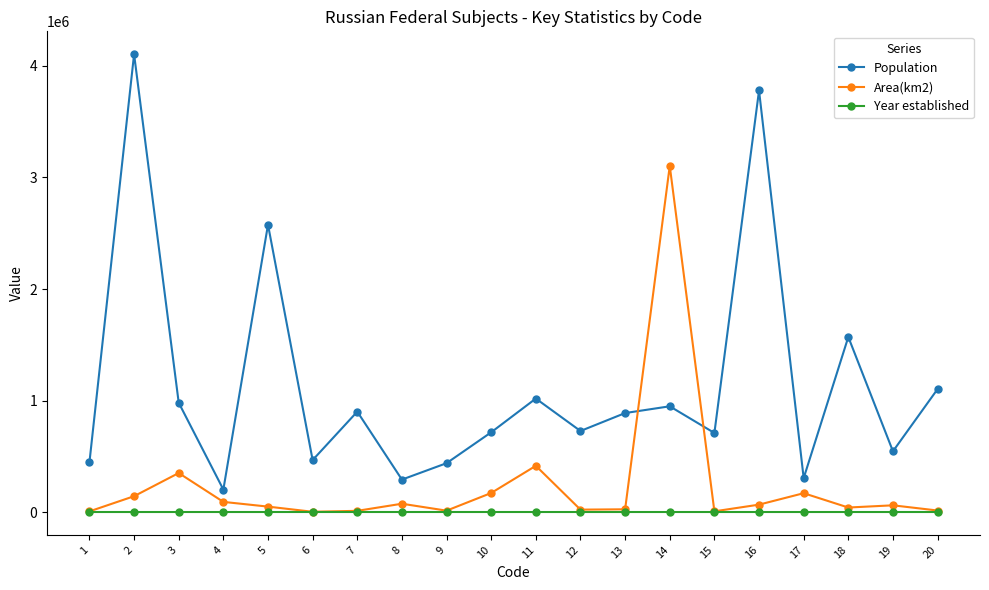

How many lines are shown in the chart?

3